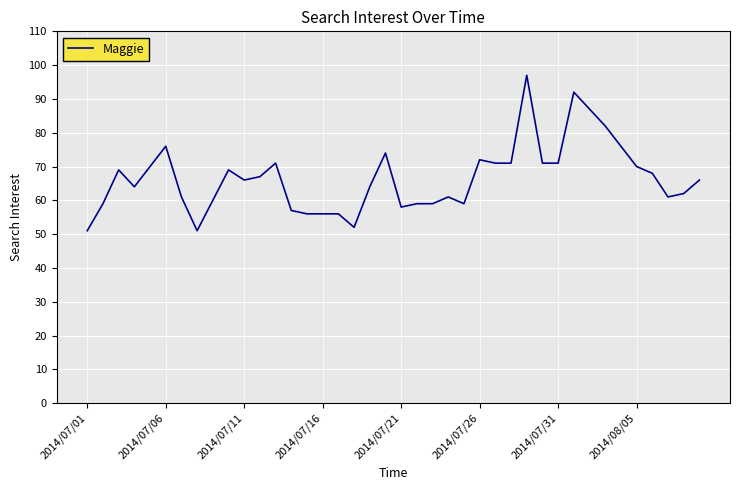

What is the smallest value displayed?

51